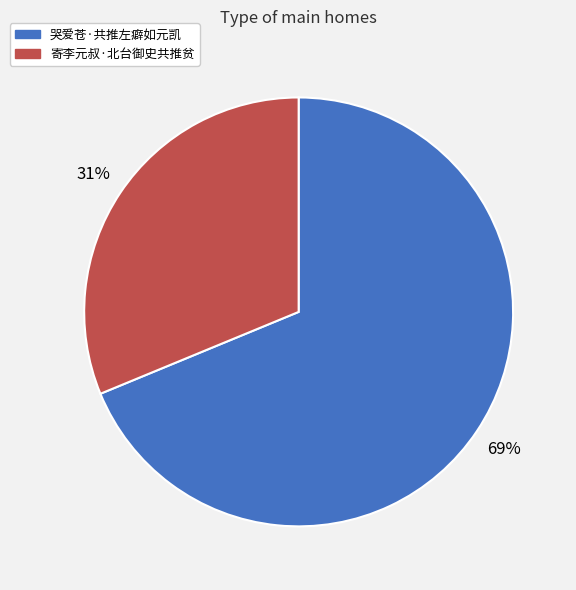

True or false: 寄李元叔·北台御史共推贫 accounts for 39% of the total.

False